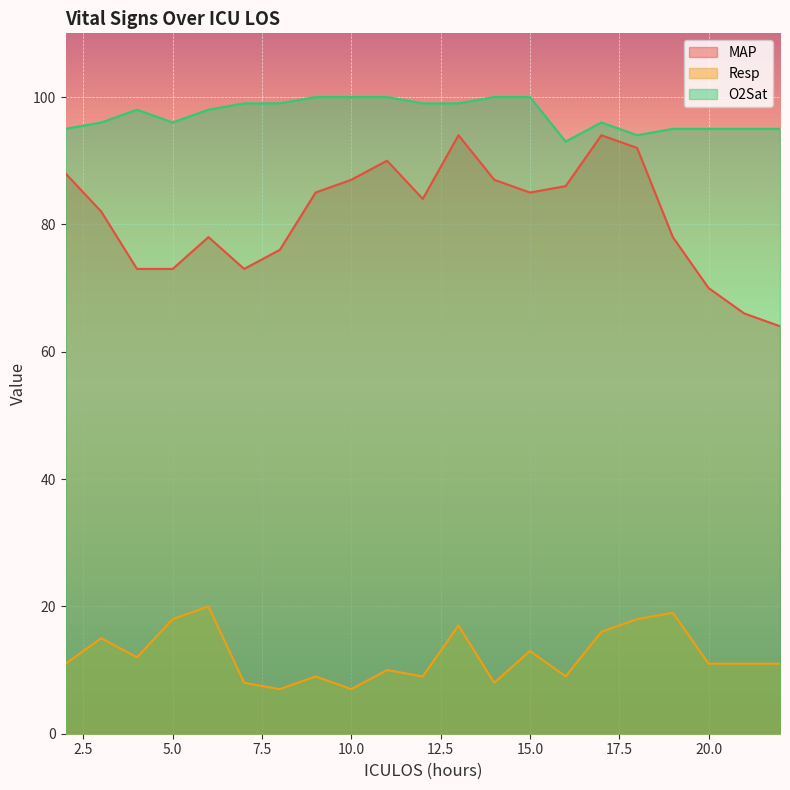

Reading left to right, transcribe all the data shown in this chart.

MAP: 88	82	73	73	78	73	76	85	87	90	84	94	87	85	86	94	92	78	70	66	64
Resp: 11	15	12	18	20	8	7	9	7	10	9	17	8	13	9	16	18	19	11	11	11
O2Sat: 95	96	98	96	98	99	99	100	100	100	99	99	100	100	93	96	94	95	95	95	95